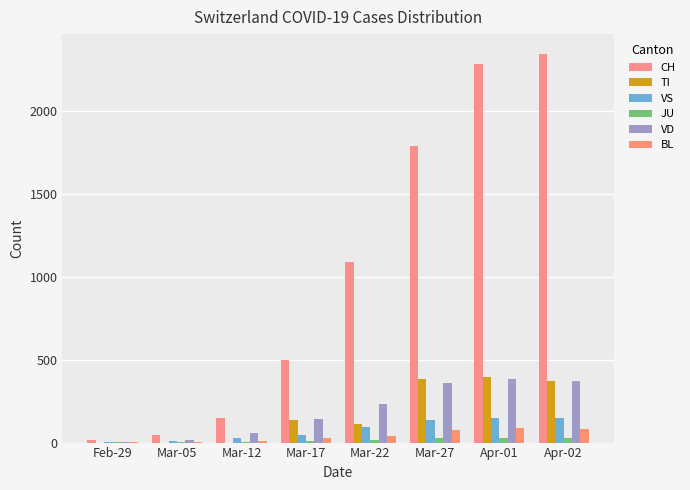

Are the bars horizontal?

No